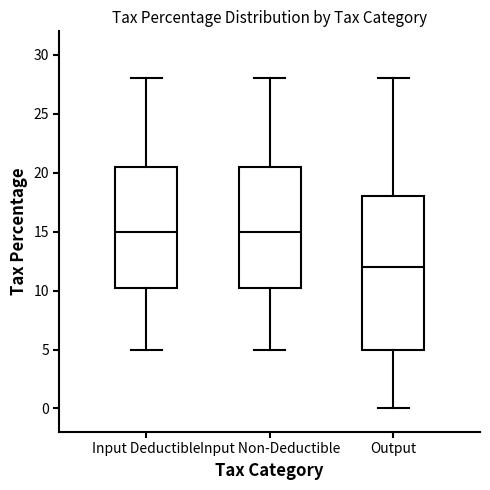

Where does the upper whisker of the box for Input Non-Deductible end on the y-axis? The values are not printed on the chart, so give them approximately, as read against the axis.

28.0